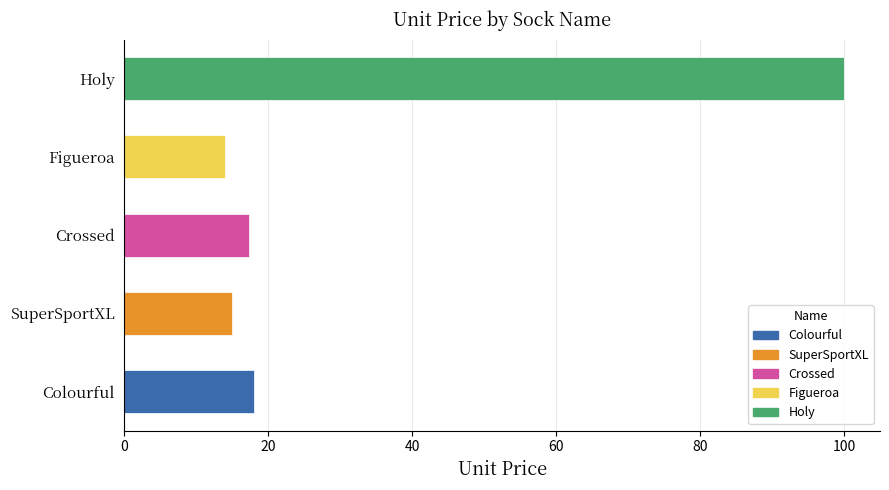

What is the sum of all values?

164.3